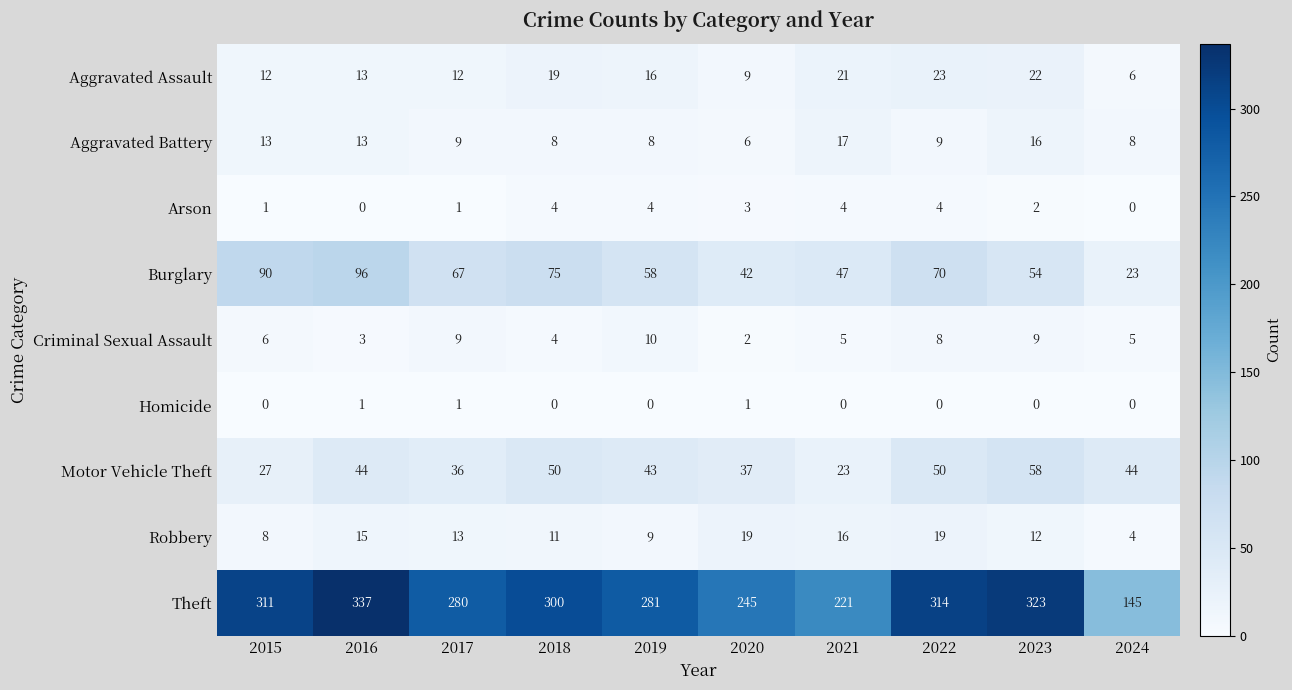

What is the difference between the maximum and minimum values in the Criminal Sexual Assault series?

8